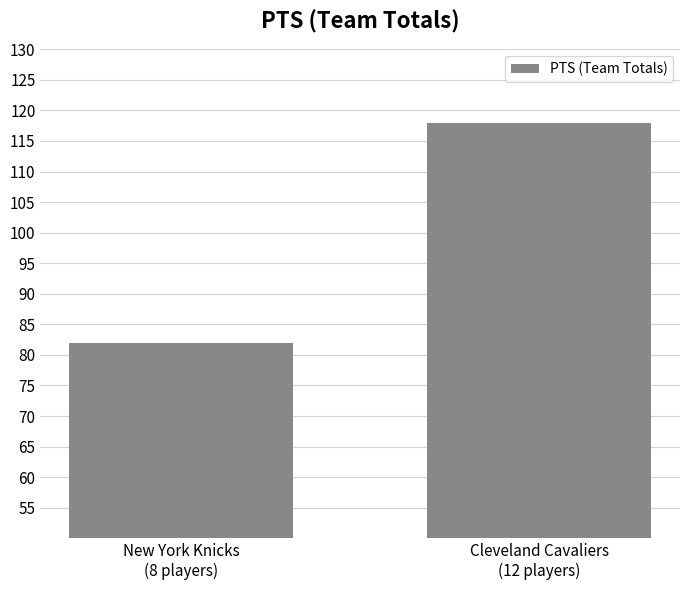

How many values are between 82 and 118?

2